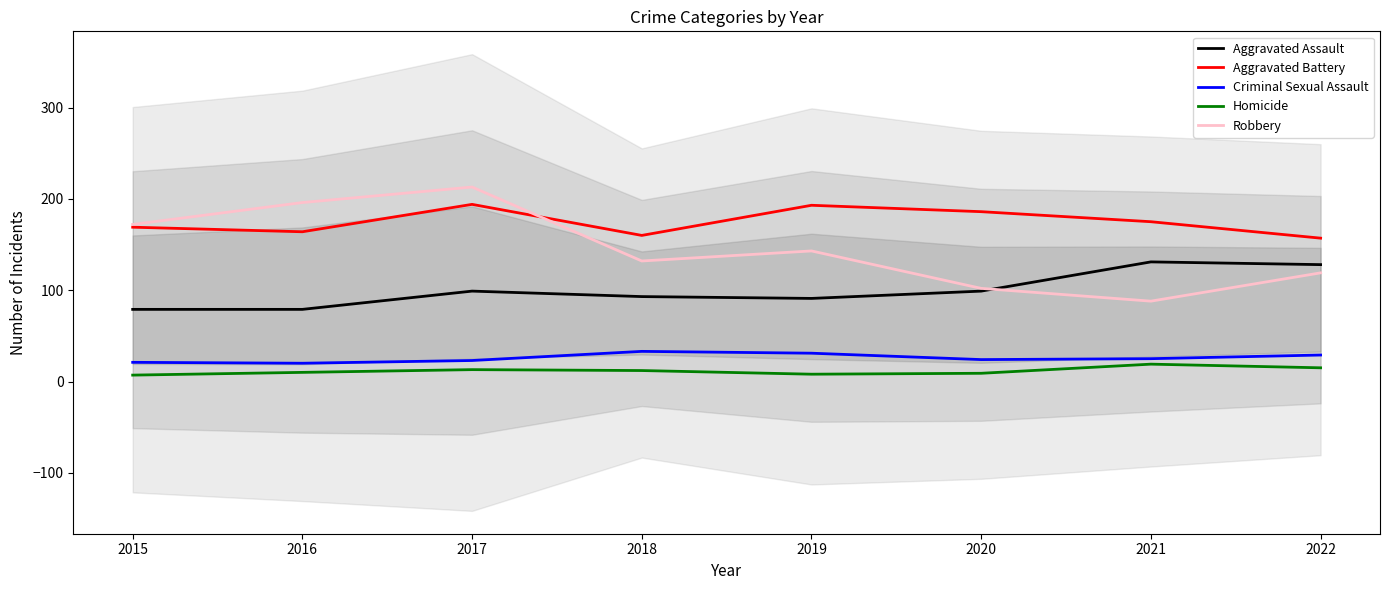

At which category does Criminal Sexual Assault reach its first local peak?

2018